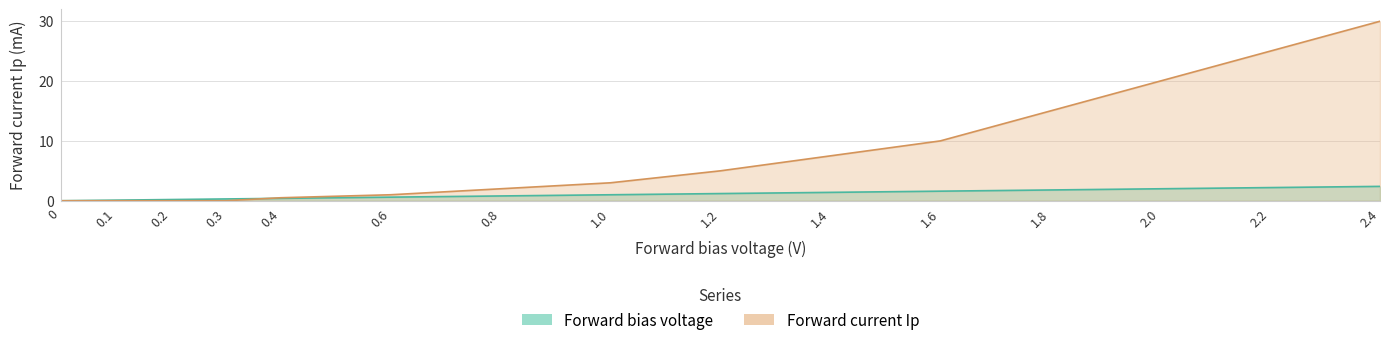

Reading left to right, transcribe all the data shown in this chart.

Forward bias voltage: 0=0.0	0.1=0.1	0.2=0.2	0.3=0.3	0.4=0.4	0.6=0.6	0.8=0.8	1.0=1.0	1.2=1.2	1.4=1.4	1.6=1.6	1.8=1.8	2.0=2.0	2.2=2.2	2.4=2.4
Forward current Ip: 0=0.0	0.1=0.0	0.2=0.0	0.3=0.0	0.4=0.5	0.6=1.0	0.8=2.0	1.0=3.0	1.2=5.0	1.4=7.5	1.6=10.0	1.8=15.0	2.0=20.0	2.2=25.0	2.4=30.0